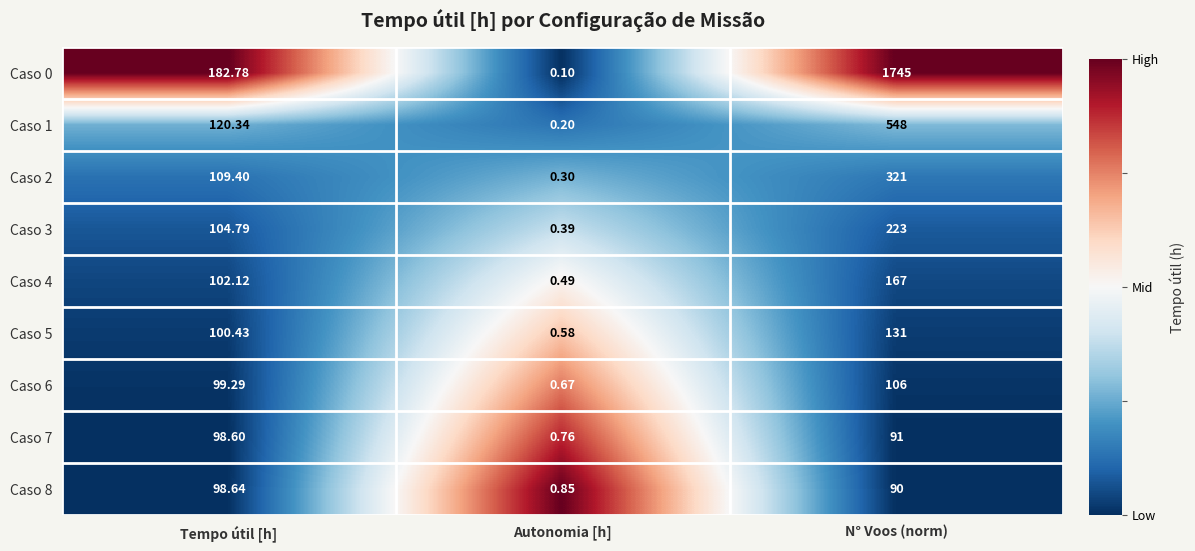

Which category has the highest value across all series?

N° Voos (norm)